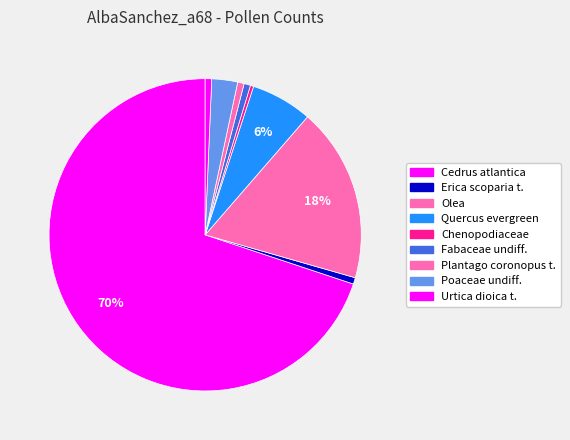

What is the smallest slice in the pie chart?

Chenopodiaceae